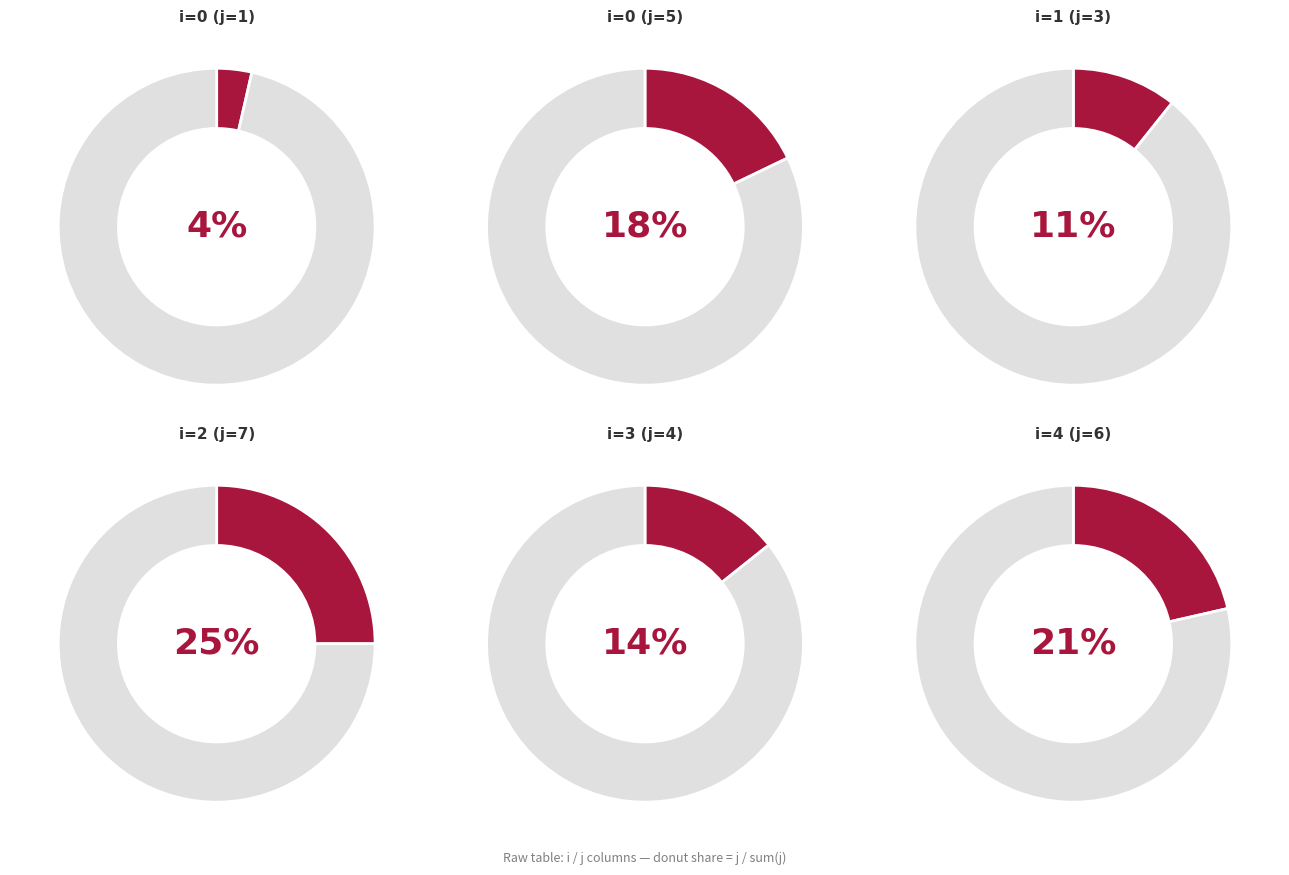

What is the ratio of the value at 3 to the value at 4?

0.7